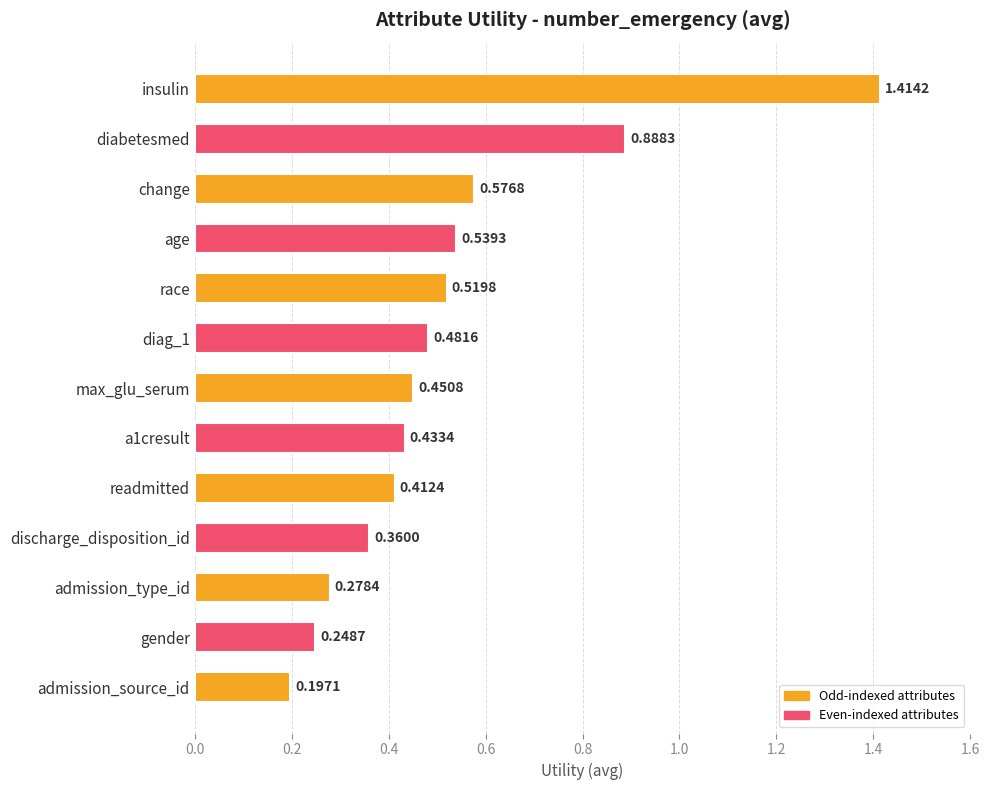

What is the label of the 3rd bar from the top?

change